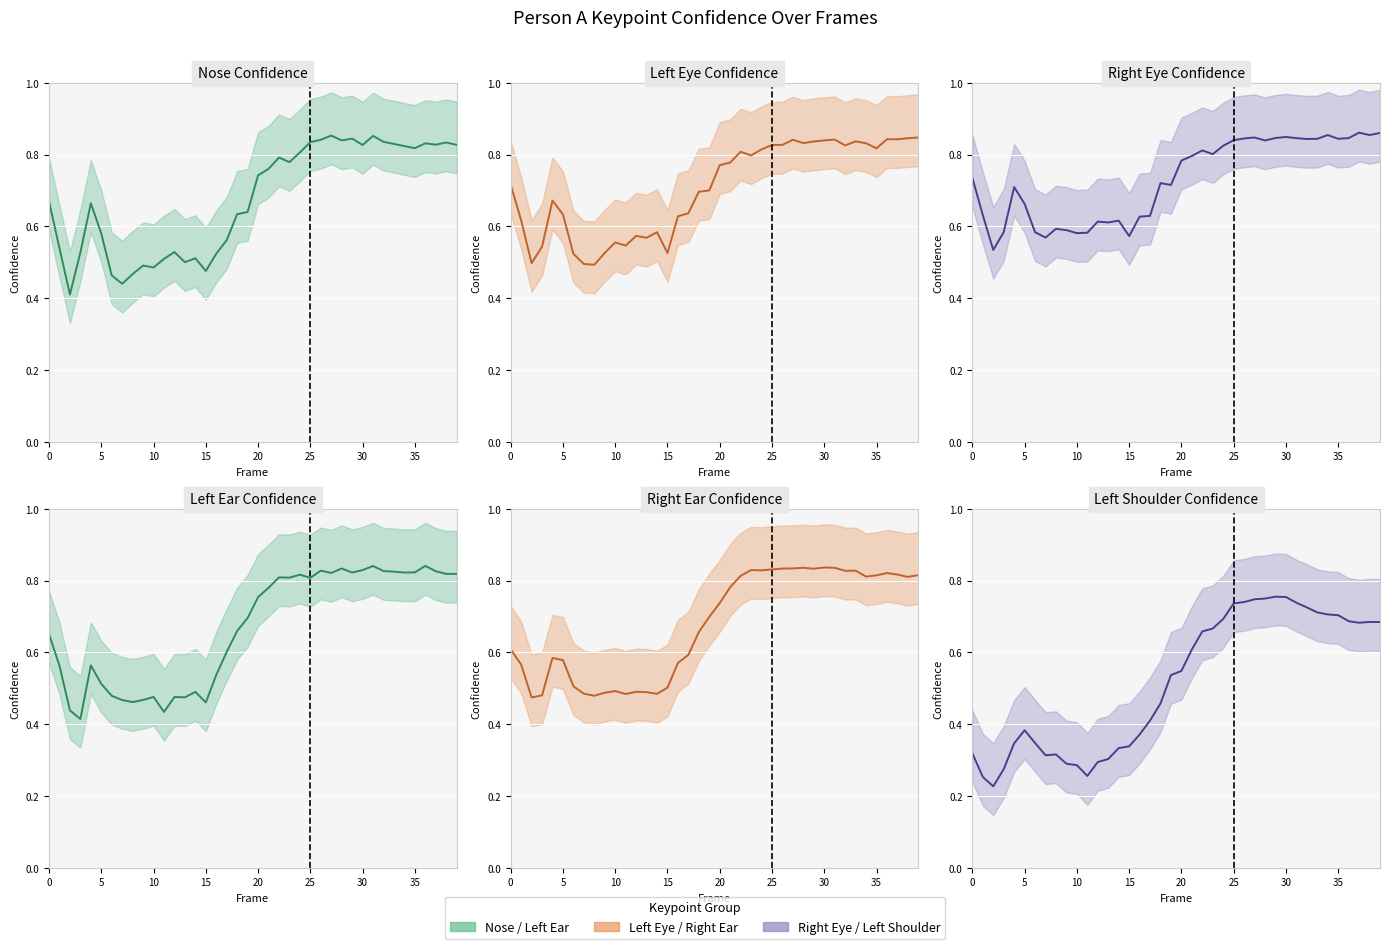

Which series has the largest range (max minus min)?

Left Shoulder Confidence